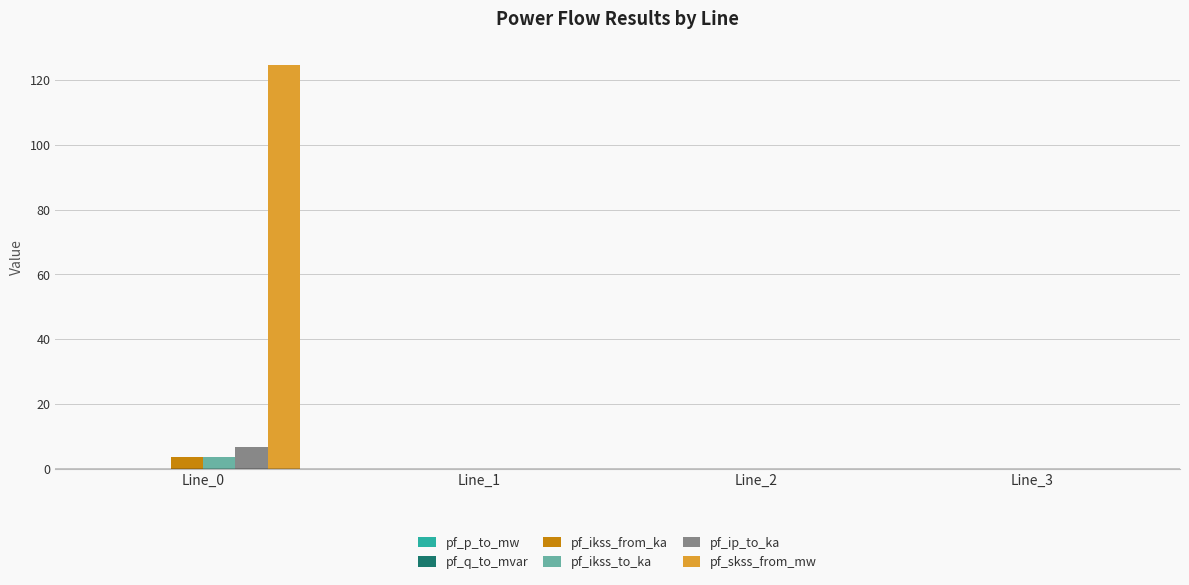

Is it true that pf_skss_from_mw equals 0.0 at Line_3?

True